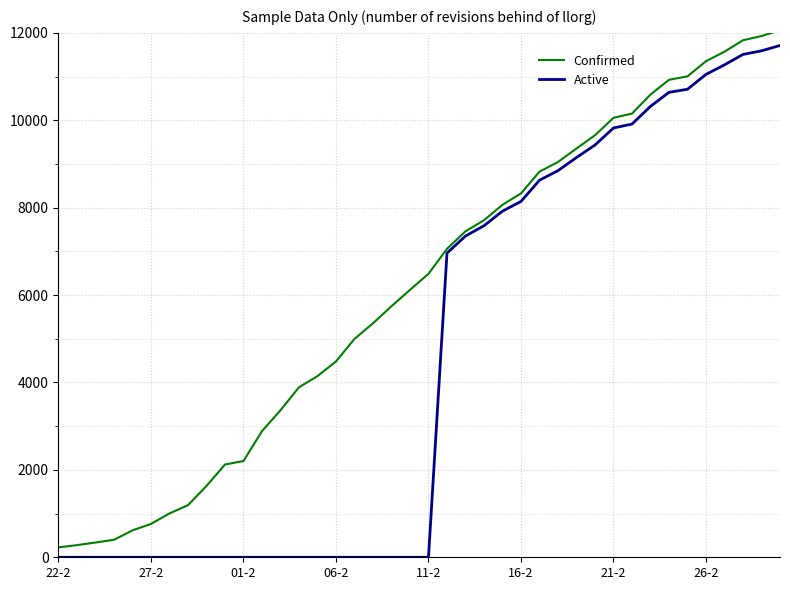

What is the highest value of the Active series?

11711